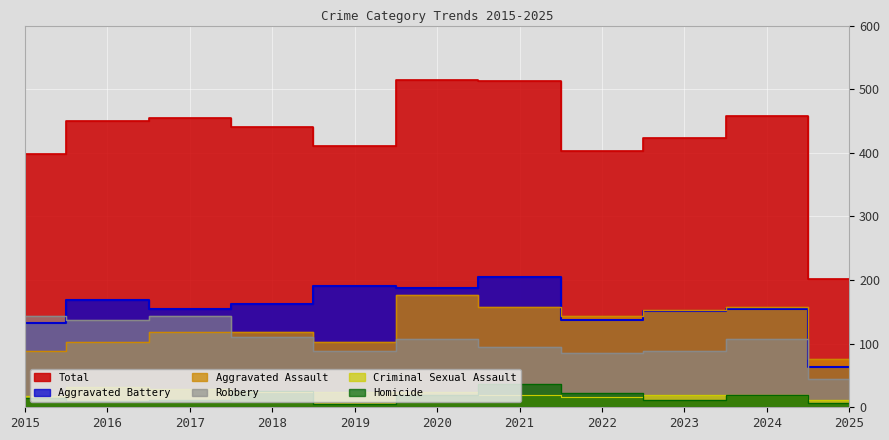

Reading left to right, transcribe all the data shown in this chart.

Aggravated Assault: 89	103	118	118	103	176	157	143	153	157	76
Aggravated Battery: 133	168	154	163	190	188	205	137	152	154	63
Criminal Sexual Assault: 18	32	28	24	24	24	19	16	19	20	11
Homicide: 15	10	11	26	5	19	37	22	12	20	6
Robbery: 143	137	144	110	88	107	95	85	88	107	45
Total: 398	450	455	441	410	514	513	403	424	458	201